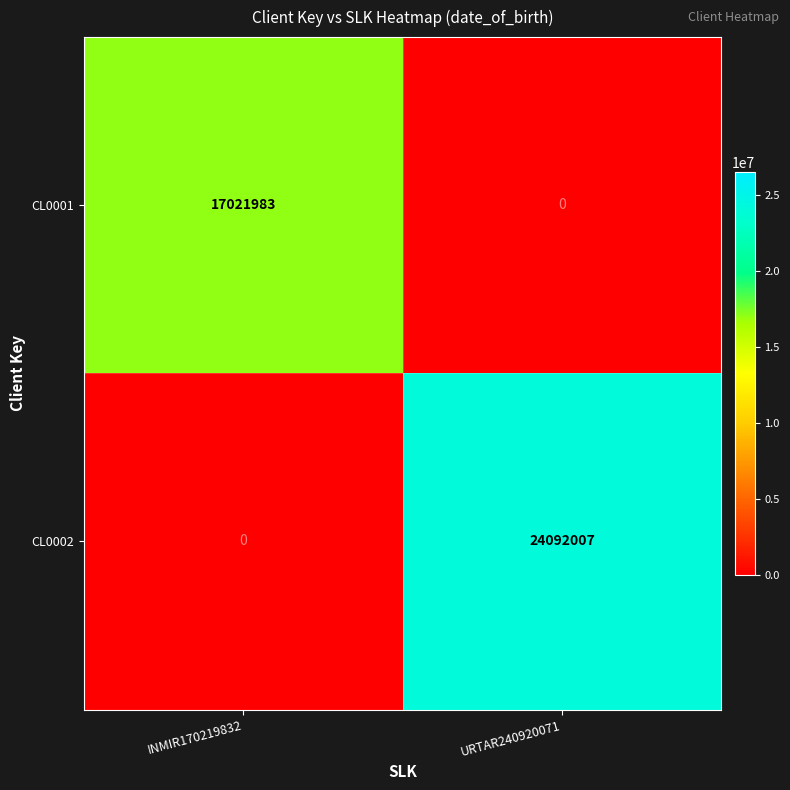

Which category has the lowest value in the CL0002 series?

INMIR170219832